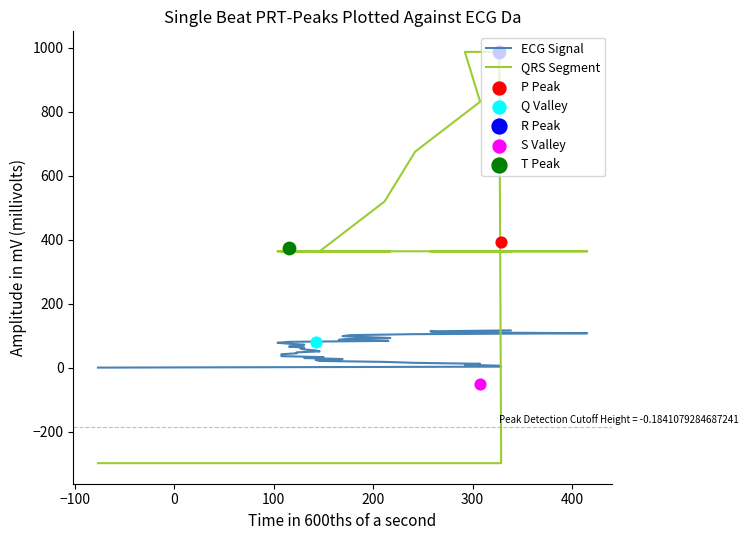

Which series contains the highest Y value?

QRS Segment